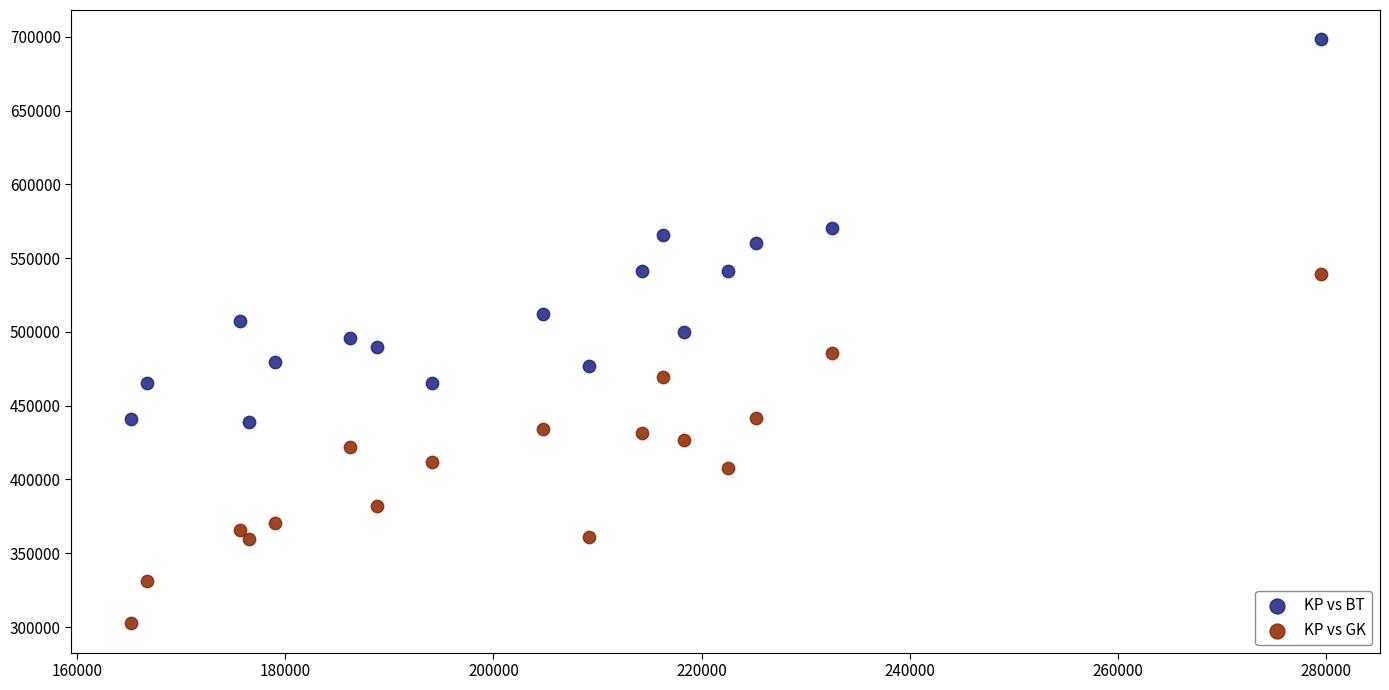

Which series has the widest spread of Y values?

KP vs BT